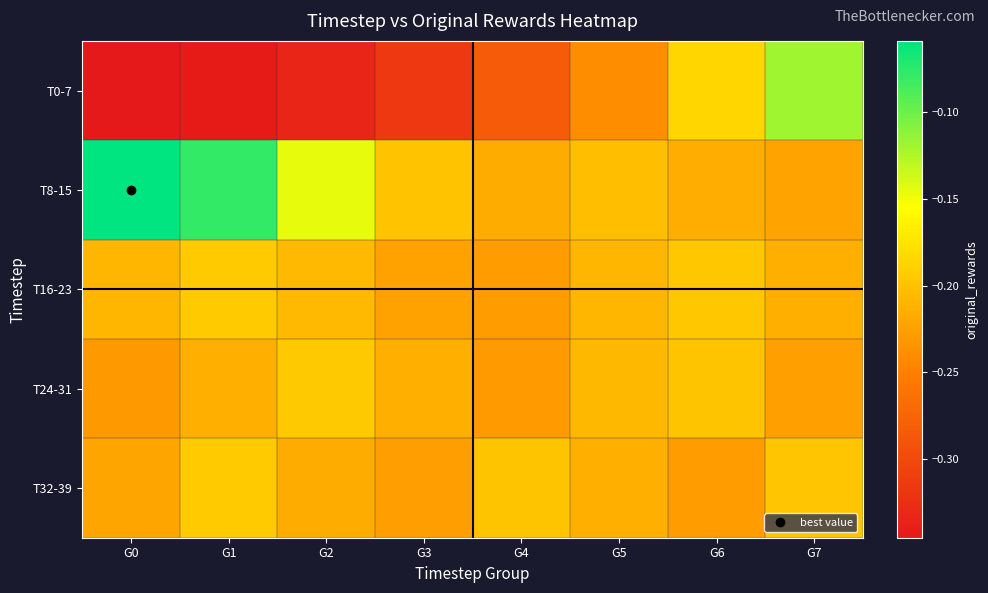

Reading left to right, what are all the values shown in this chart?

T0-7: G0=-0.3	G1=-0.3	G2=-0.3	G3=-0.3	G4=-0.3	G5=-0.2	G6=-0.2	G7=-0.1
T8-15: G0=-0.1	G1=-0.1	G2=-0.1	G3=-0.2	G4=-0.2	G5=-0.2	G6=-0.2	G7=-0.2
T16-23: G0=-0.2	G1=-0.2	G2=-0.2	G3=-0.2	G4=-0.2	G5=-0.2	G6=-0.2	G7=-0.2
T24-31: G0=-0.2	G1=-0.2	G2=-0.2	G3=-0.2	G4=-0.2	G5=-0.2	G6=-0.2	G7=-0.2
T32-39: G0=-0.2	G1=-0.2	G2=-0.2	G3=-0.2	G4=-0.2	G5=-0.2	G6=-0.2	G7=-0.2